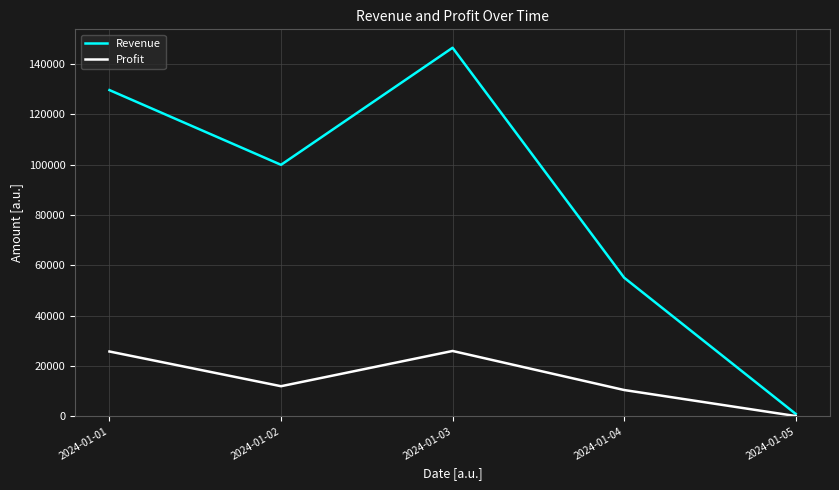

What is the spread (max minus min) of values at 2024-01-03?

120560.3